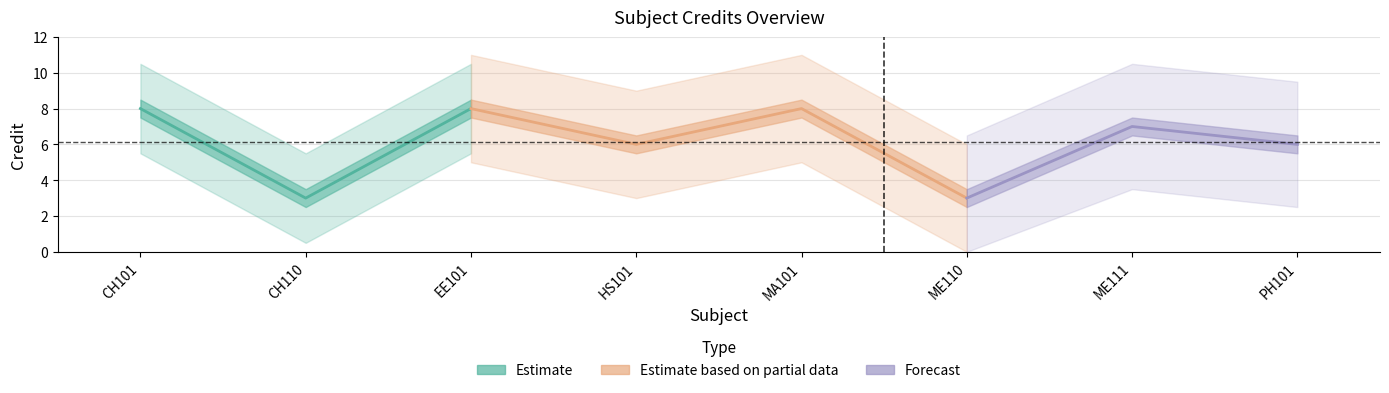

What position from the right is ME110?

3